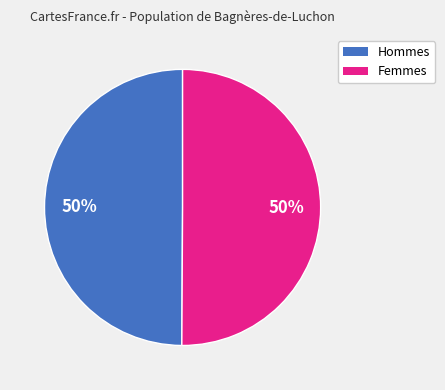

To the nearest percent, what is the average slice percentage?

50%